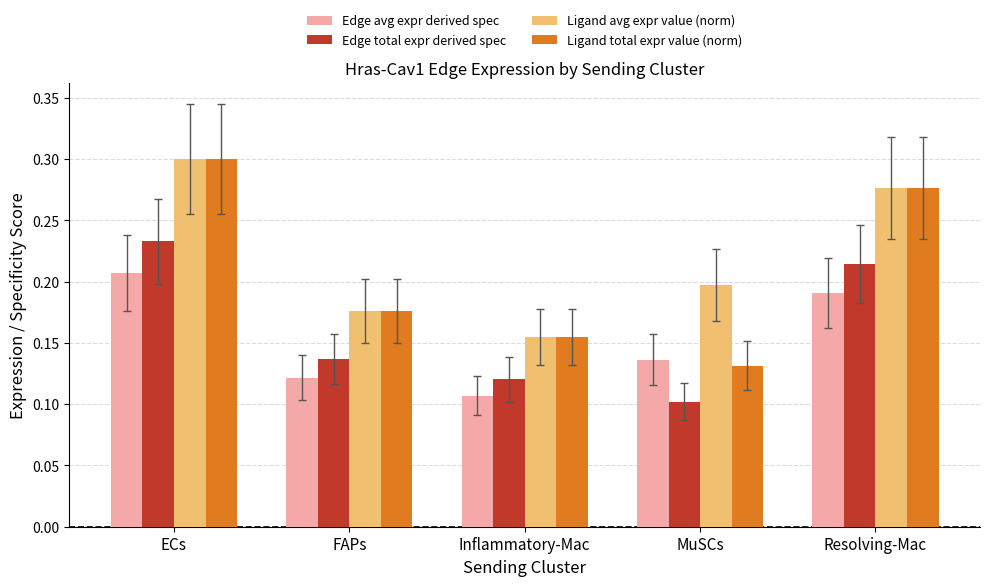

At which label does Edge avg expr derived spec reach its peak?

ECs